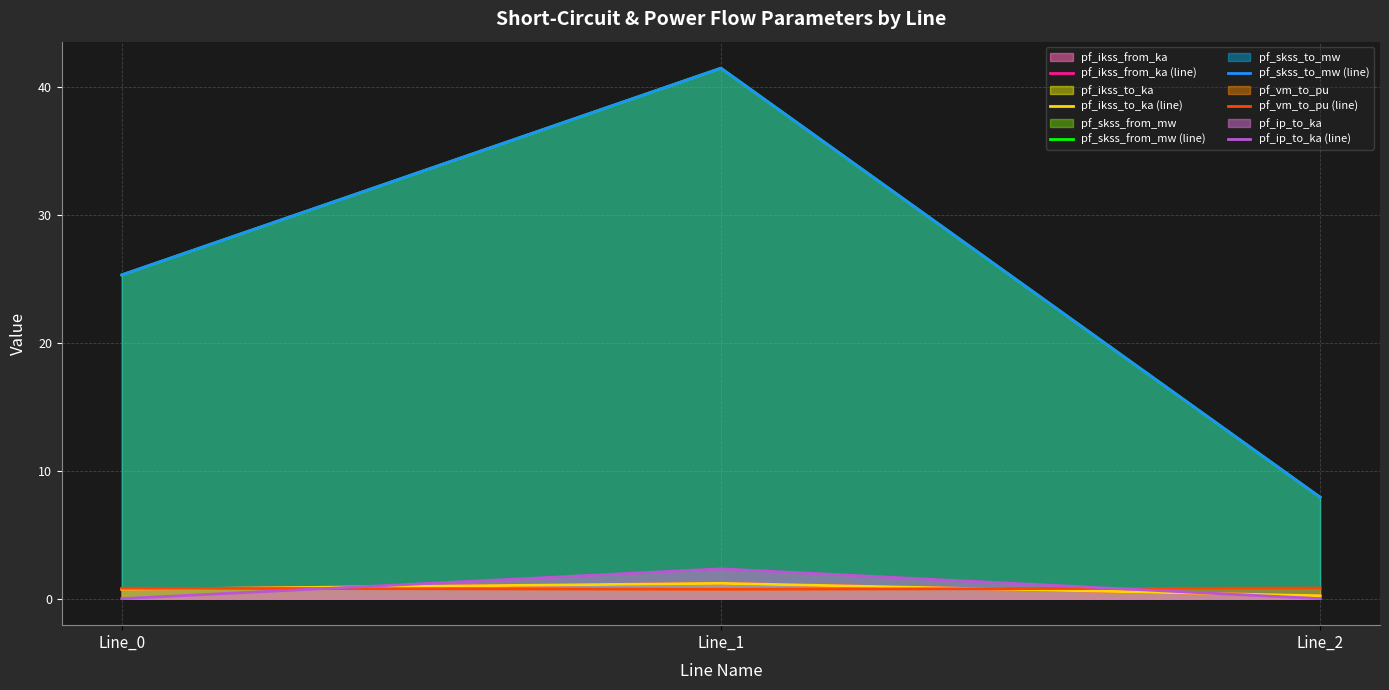

Which category has the highest value in the pf_ikss_from_ka (line) series?

Line_1